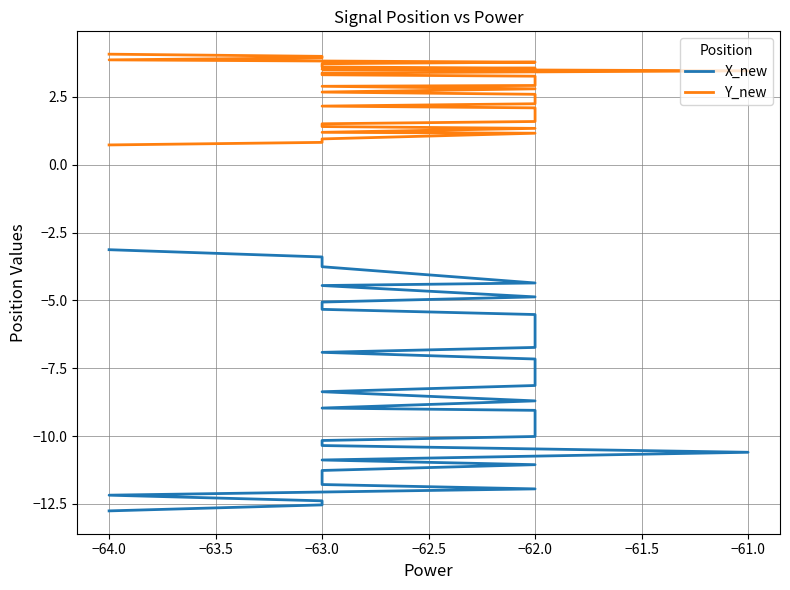

Rank the series at −63.0 from lowest to highest value.

X_new, Y_new